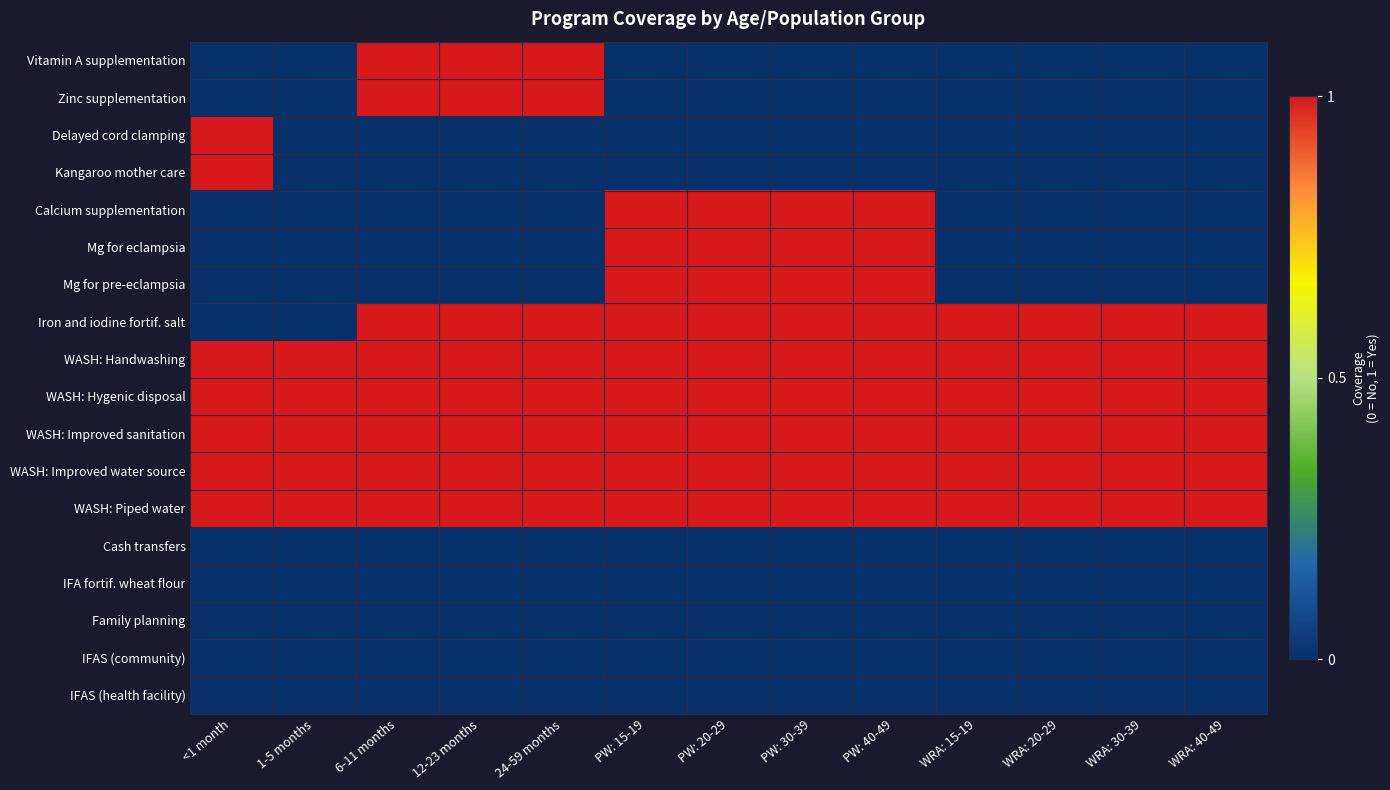

Reading right to left, what are all the values shown in this chart?

Vitamin A supplementation: WRA: 40-49=0	WRA: 30-39=0	WRA: 20-29=0	WRA: 15-19=0	PW: 40-49=0	PW: 30-39=0	PW: 20-29=0	PW: 15-19=0	24-59 months=1	12-23 months=1	6-11 months=1	1-5 months=0	<1 month=0
Zinc supplementation: WRA: 40-49=0	WRA: 30-39=0	WRA: 20-29=0	WRA: 15-19=0	PW: 40-49=0	PW: 30-39=0	PW: 20-29=0	PW: 15-19=0	24-59 months=1	12-23 months=1	6-11 months=1	1-5 months=0	<1 month=0
Delayed cord clamping: WRA: 40-49=0	WRA: 30-39=0	WRA: 20-29=0	WRA: 15-19=0	PW: 40-49=0	PW: 30-39=0	PW: 20-29=0	PW: 15-19=0	24-59 months=0	12-23 months=0	6-11 months=0	1-5 months=0	<1 month=1
Kangaroo mother care: WRA: 40-49=0	WRA: 30-39=0	WRA: 20-29=0	WRA: 15-19=0	PW: 40-49=0	PW: 30-39=0	PW: 20-29=0	PW: 15-19=0	24-59 months=0	12-23 months=0	6-11 months=0	1-5 months=0	<1 month=1
Calcium supplementation: WRA: 40-49=0	WRA: 30-39=0	WRA: 20-29=0	WRA: 15-19=0	PW: 40-49=1	PW: 30-39=1	PW: 20-29=1	PW: 15-19=1	24-59 months=0	12-23 months=0	6-11 months=0	1-5 months=0	<1 month=0
Mg for eclampsia: WRA: 40-49=0	WRA: 30-39=0	WRA: 20-29=0	WRA: 15-19=0	PW: 40-49=1	PW: 30-39=1	PW: 20-29=1	PW: 15-19=1	24-59 months=0	12-23 months=0	6-11 months=0	1-5 months=0	<1 month=0
Mg for pre-eclampsia: WRA: 40-49=0	WRA: 30-39=0	WRA: 20-29=0	WRA: 15-19=0	PW: 40-49=1	PW: 30-39=1	PW: 20-29=1	PW: 15-19=1	24-59 months=0	12-23 months=0	6-11 months=0	1-5 months=0	<1 month=0
Iron and iodine fortif. salt: WRA: 40-49=1	WRA: 30-39=1	WRA: 20-29=1	WRA: 15-19=1	PW: 40-49=1	PW: 30-39=1	PW: 20-29=1	PW: 15-19=1	24-59 months=1	12-23 months=1	6-11 months=1	1-5 months=0	<1 month=0
WASH: Handwashing: WRA: 40-49=1	WRA: 30-39=1	WRA: 20-29=1	WRA: 15-19=1	PW: 40-49=1	PW: 30-39=1	PW: 20-29=1	PW: 15-19=1	24-59 months=1	12-23 months=1	6-11 months=1	1-5 months=1	<1 month=1
WASH: Hygenic disposal: WRA: 40-49=1	WRA: 30-39=1	WRA: 20-29=1	WRA: 15-19=1	PW: 40-49=1	PW: 30-39=1	PW: 20-29=1	PW: 15-19=1	24-59 months=1	12-23 months=1	6-11 months=1	1-5 months=1	<1 month=1
WASH: Improved sanitation: WRA: 40-49=1	WRA: 30-39=1	WRA: 20-29=1	WRA: 15-19=1	PW: 40-49=1	PW: 30-39=1	PW: 20-29=1	PW: 15-19=1	24-59 months=1	12-23 months=1	6-11 months=1	1-5 months=1	<1 month=1
WASH: Improved water source: WRA: 40-49=1	WRA: 30-39=1	WRA: 20-29=1	WRA: 15-19=1	PW: 40-49=1	PW: 30-39=1	PW: 20-29=1	PW: 15-19=1	24-59 months=1	12-23 months=1	6-11 months=1	1-5 months=1	<1 month=1
WASH: Piped water: WRA: 40-49=1	WRA: 30-39=1	WRA: 20-29=1	WRA: 15-19=1	PW: 40-49=1	PW: 30-39=1	PW: 20-29=1	PW: 15-19=1	24-59 months=1	12-23 months=1	6-11 months=1	1-5 months=1	<1 month=1
Cash transfers: WRA: 40-49=0	WRA: 30-39=0	WRA: 20-29=0	WRA: 15-19=0	PW: 40-49=0	PW: 30-39=0	PW: 20-29=0	PW: 15-19=0	24-59 months=0	12-23 months=0	6-11 months=0	1-5 months=0	<1 month=0
IFA fortif. wheat flour: WRA: 40-49=0	WRA: 30-39=0	WRA: 20-29=0	WRA: 15-19=0	PW: 40-49=0	PW: 30-39=0	PW: 20-29=0	PW: 15-19=0	24-59 months=0	12-23 months=0	6-11 months=0	1-5 months=0	<1 month=0
Family planning: WRA: 40-49=0	WRA: 30-39=0	WRA: 20-29=0	WRA: 15-19=0	PW: 40-49=0	PW: 30-39=0	PW: 20-29=0	PW: 15-19=0	24-59 months=0	12-23 months=0	6-11 months=0	1-5 months=0	<1 month=0
IFAS (community): WRA: 40-49=0	WRA: 30-39=0	WRA: 20-29=0	WRA: 15-19=0	PW: 40-49=0	PW: 30-39=0	PW: 20-29=0	PW: 15-19=0	24-59 months=0	12-23 months=0	6-11 months=0	1-5 months=0	<1 month=0
IFAS (health facility): WRA: 40-49=0	WRA: 30-39=0	WRA: 20-29=0	WRA: 15-19=0	PW: 40-49=0	PW: 30-39=0	PW: 20-29=0	PW: 15-19=0	24-59 months=0	12-23 months=0	6-11 months=0	1-5 months=0	<1 month=0